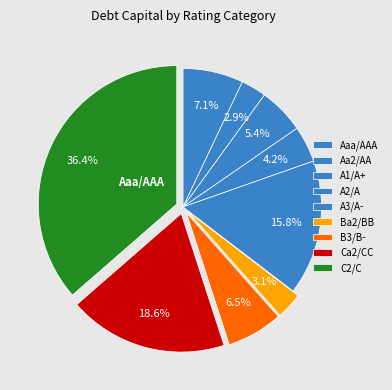

Does Aaa/AAA represent more than half of the total?

No